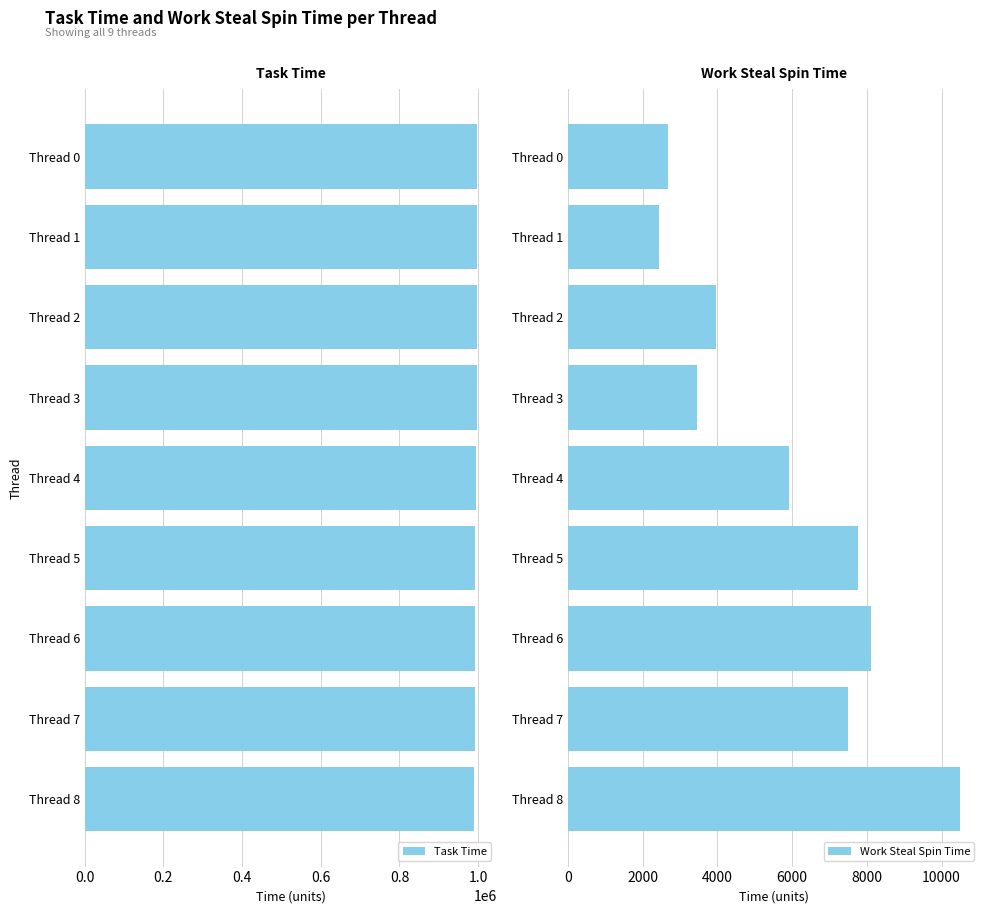

The value of Task Time at Thread 2 is 307208. True or false?

False